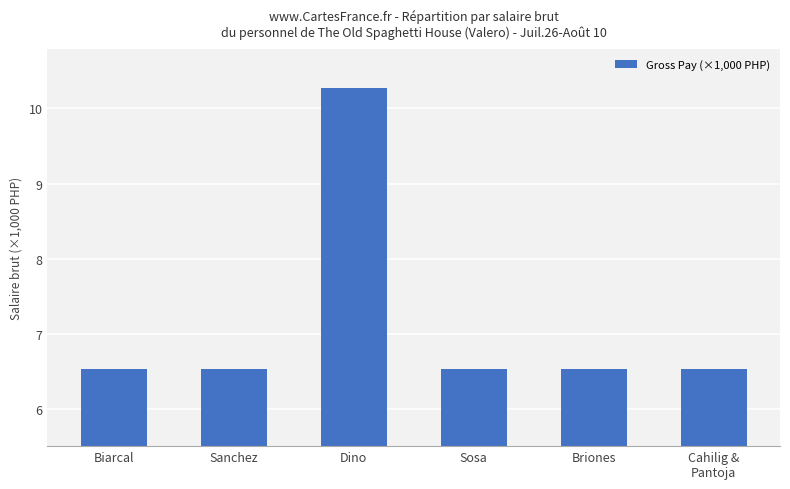

What is the approximate value at Cahilig &
Pantoja?

6.5